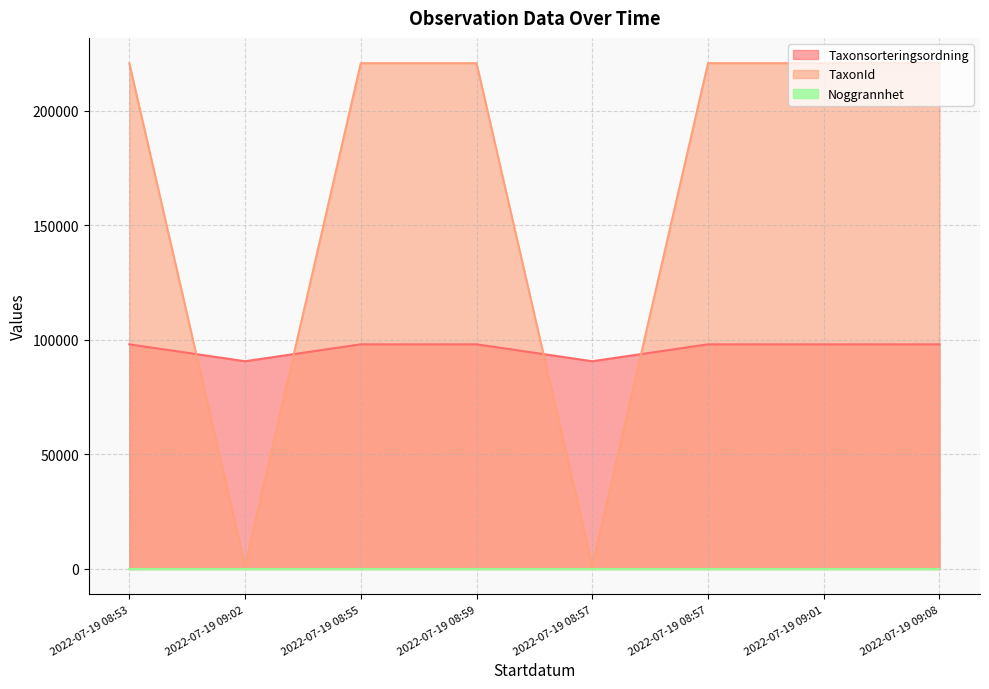

What is the label of the 4th point from the right?

2022-07-19 08:57